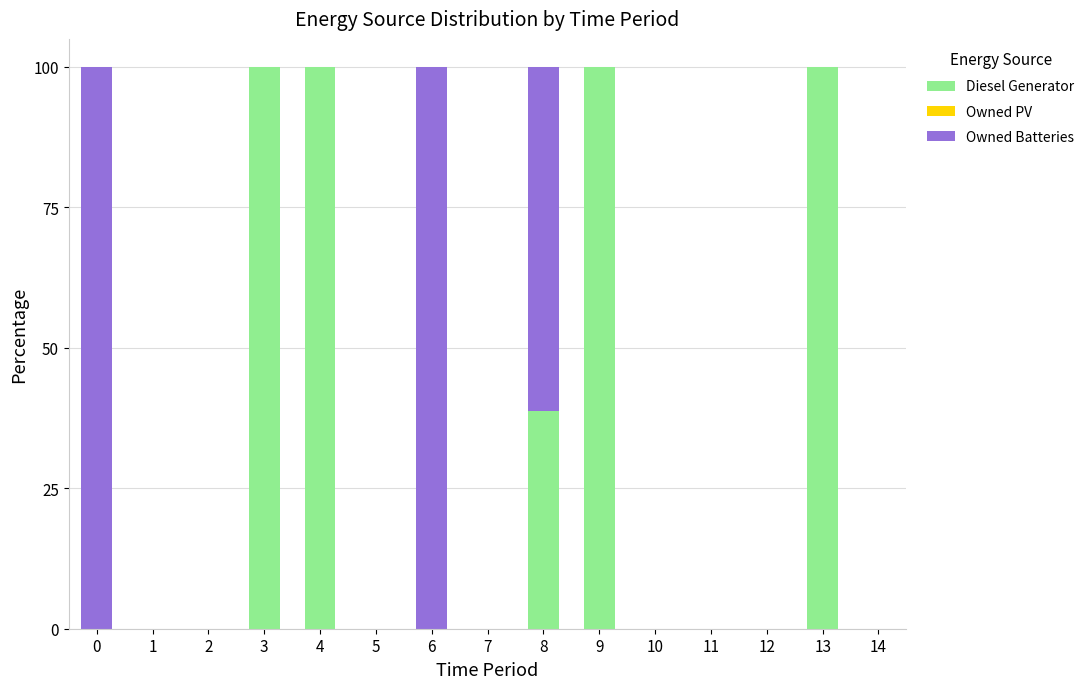

What is the sum of all Diesel Generator values?

438.7